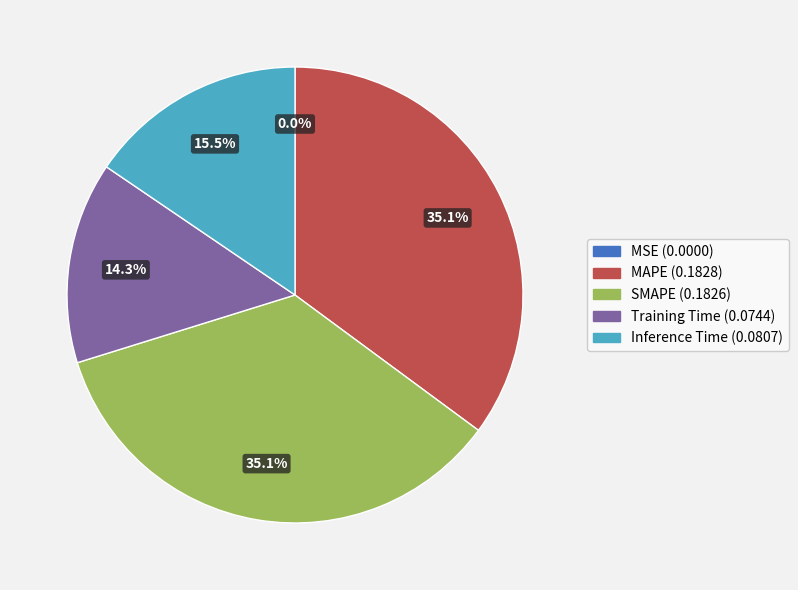

To the nearest percent, what is the combined percentage of Inference Time and Training Time?

30%